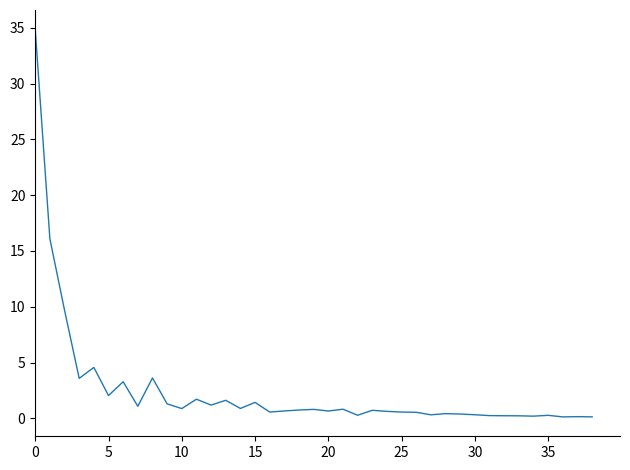

What is the greatest value displayed?

34.9